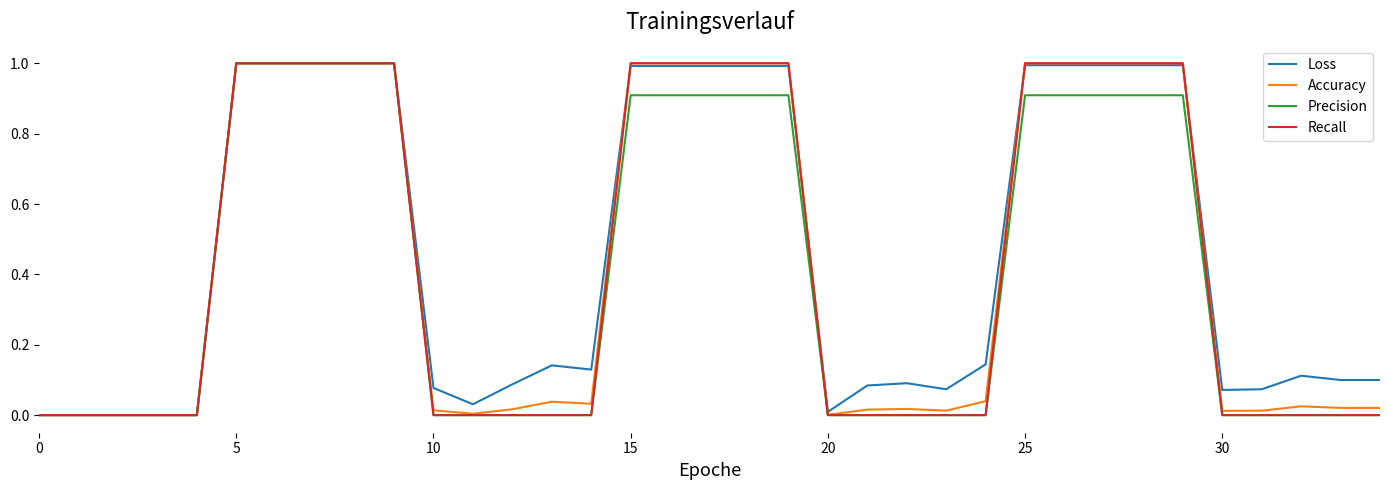

Which series has the largest total across all categories?

Loss